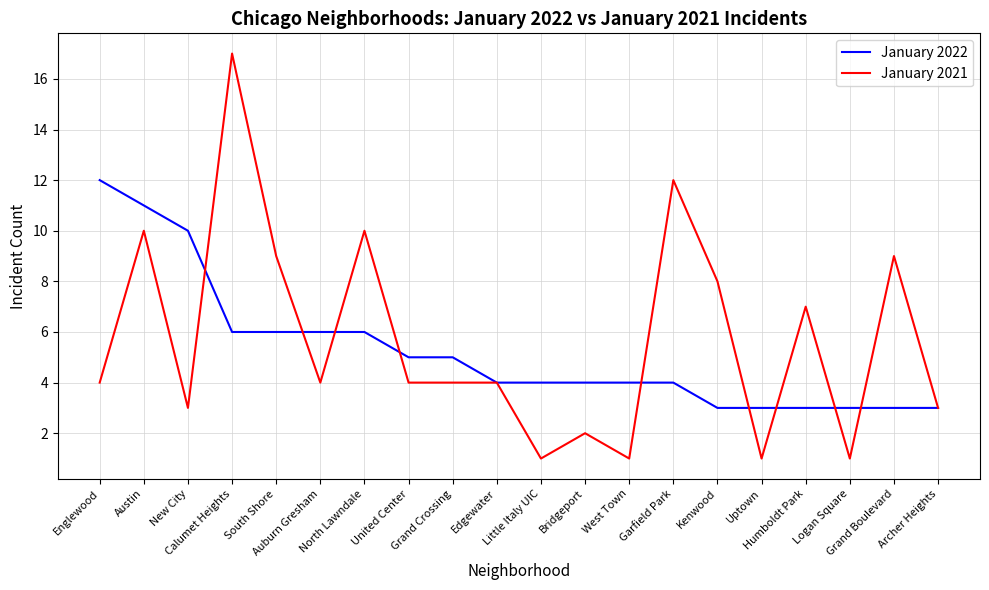

What is the lowest value of the January 2021 series?

1